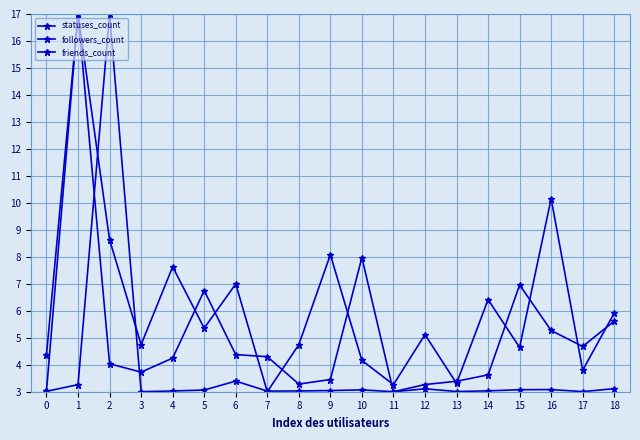

How many lines are shown in the chart?

3